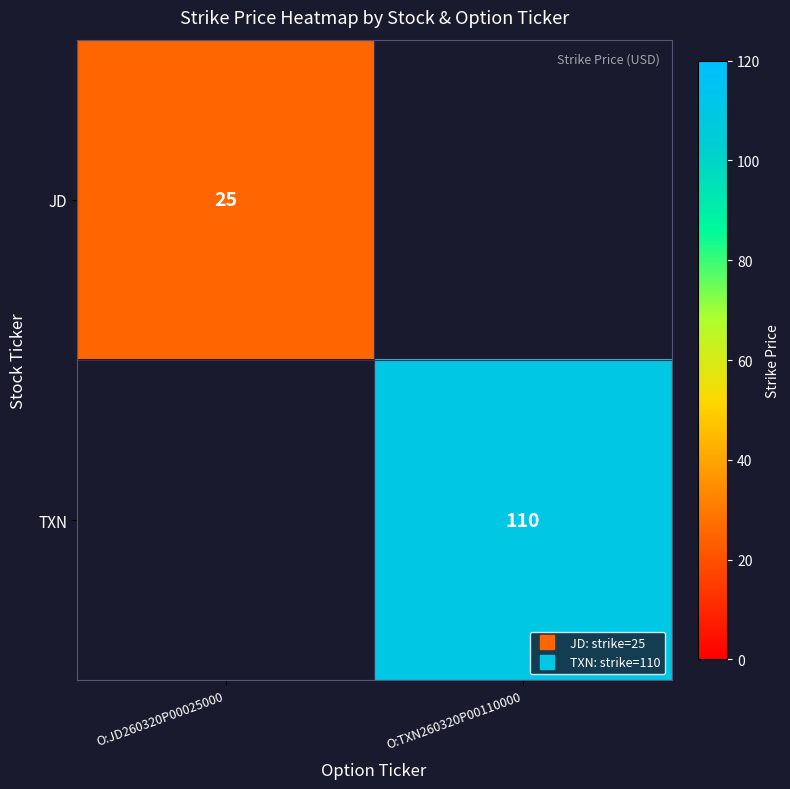

At O:JD260320P00025000, list the series in order from smallest to largest.

TXN, JD